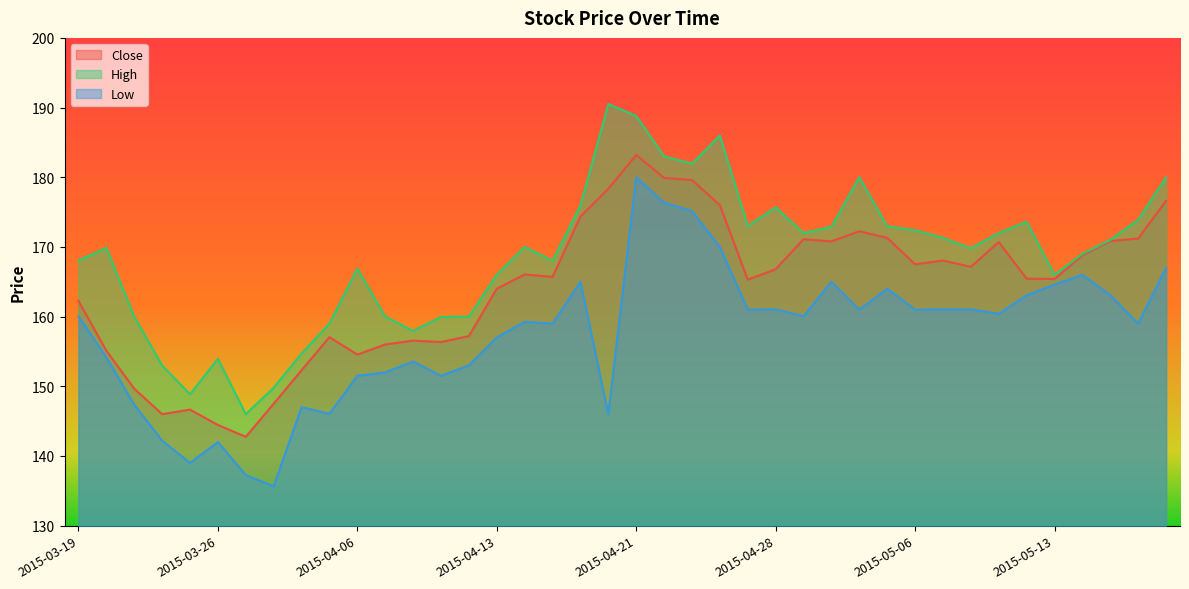

Reading left to right, what are all the values shown in this chart?

Close: 2015-03-19=162.2	2015-03-20=155.1	2015-03-23=149.7	2015-03-24=146.0	2015-03-25=146.7	2015-03-26=144.4	2015-03-27=142.8	2015-03-30=147.5	2015-03-31=152.3	2015-04-01=157.1	2015-04-06=154.6	2015-04-07=156.0	2015-04-08=156.6	2015-04-09=156.3	2015-04-10=157.2	2015-04-13=164.0	2015-04-15=166.1	2015-04-16=165.7	2015-04-17=174.3	2015-04-20=178.3	2015-04-21=183.2	2015-04-22=179.9	2015-04-23=179.6	2015-04-24=176.0	2015-04-27=165.3	2015-04-28=166.8	2015-04-29=171.1	2015-04-30=170.8	2015-05-04=172.2	2015-05-05=171.3	2015-05-06=167.5	2015-05-07=168.1	2015-05-08=167.2	2015-05-11=170.7	2015-05-12=165.4	2015-05-13=165.4	2015-05-14=168.8	2015-05-15=170.8	2015-05-18=171.2	2015-05-19=176.6
High: 2015-03-19=168.1	2015-03-20=169.8	2015-03-23=160.0	2015-03-24=153.0	2015-03-25=148.8	2015-03-26=153.9	2015-03-27=146.0	2015-03-30=149.8	2015-03-31=154.7	2015-04-01=159.0	2015-04-06=166.9	2015-04-07=160.0	2015-04-08=157.9	2015-04-09=159.9	2015-04-10=160.0	2015-04-13=166.0	2015-04-15=170.0	2015-04-16=168.0	2015-04-17=175.9	2015-04-20=190.5	2015-04-21=188.8	2015-04-22=183.0	2015-04-23=181.9	2015-04-24=186.0	2015-04-27=173.0	2015-04-28=175.7	2015-04-29=172.0	2015-04-30=172.9	2015-05-04=180.0	2015-05-05=172.9	2015-05-06=172.4	2015-05-07=171.3	2015-05-08=169.8	2015-05-11=172.0	2015-05-12=173.6	2015-05-13=166.0	2015-05-14=169.0	2015-05-15=171.0	2015-05-18=173.9	2015-05-19=180.0
Low: 2015-03-19=160.1	2015-03-20=154.2	2015-03-23=147.3	2015-03-24=142.2	2015-03-25=139.0	2015-03-26=142.0	2015-03-27=137.2	2015-03-30=135.7	2015-03-31=147.0	2015-04-01=146.1	2015-04-06=151.5	2015-04-07=152.0	2015-04-08=153.6	2015-04-09=151.5	2015-04-10=153.0	2015-04-13=157.0	2015-04-15=159.2	2015-04-16=159.0	2015-04-17=165.0	2015-04-20=146.0	2015-04-21=180.0	2015-04-22=176.3	2015-04-23=175.2	2015-04-24=170.0	2015-04-27=161.0	2015-04-28=161.1	2015-04-29=160.1	2015-04-30=165.0	2015-05-04=161.0	2015-05-05=164.0	2015-05-06=161.0	2015-05-07=161.1	2015-05-08=161.1	2015-05-11=160.4	2015-05-12=163.1	2015-05-13=164.6	2015-05-14=166.0	2015-05-15=163.1	2015-05-18=159.0	2015-05-19=167.0